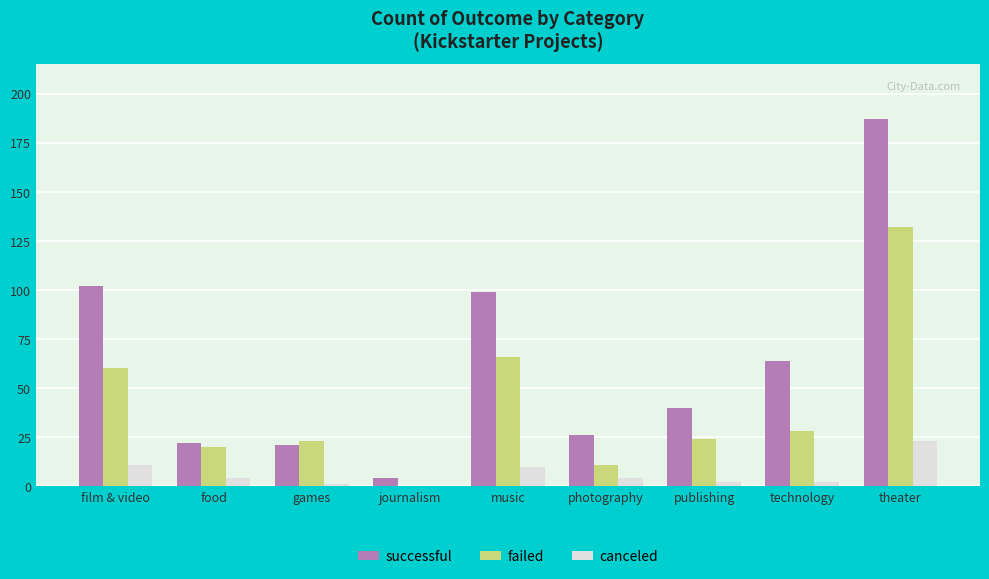

What is the difference between the failed values at games and theater?

109